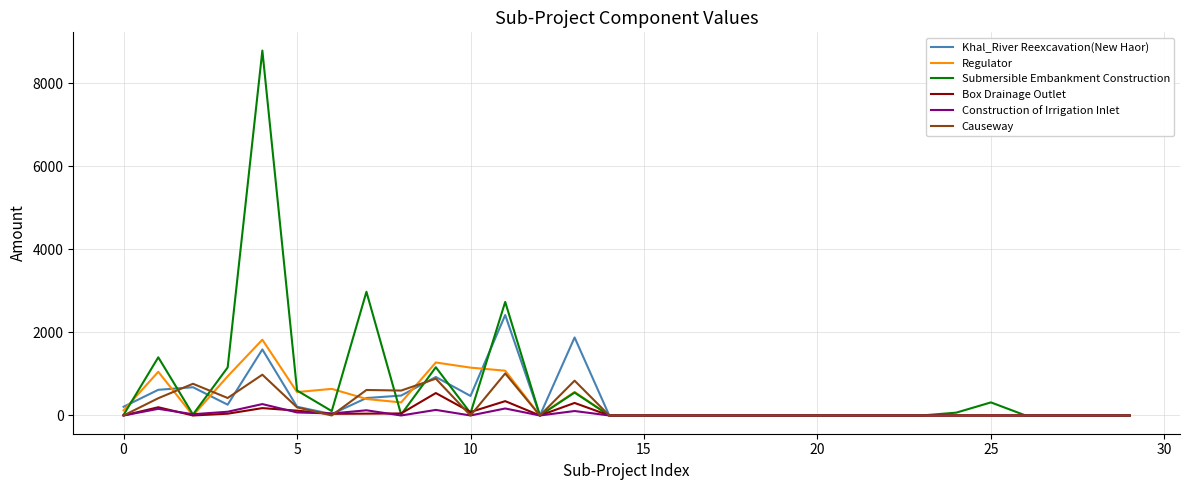

Which series has the widest spread of values?

Submersible Embankment Construction